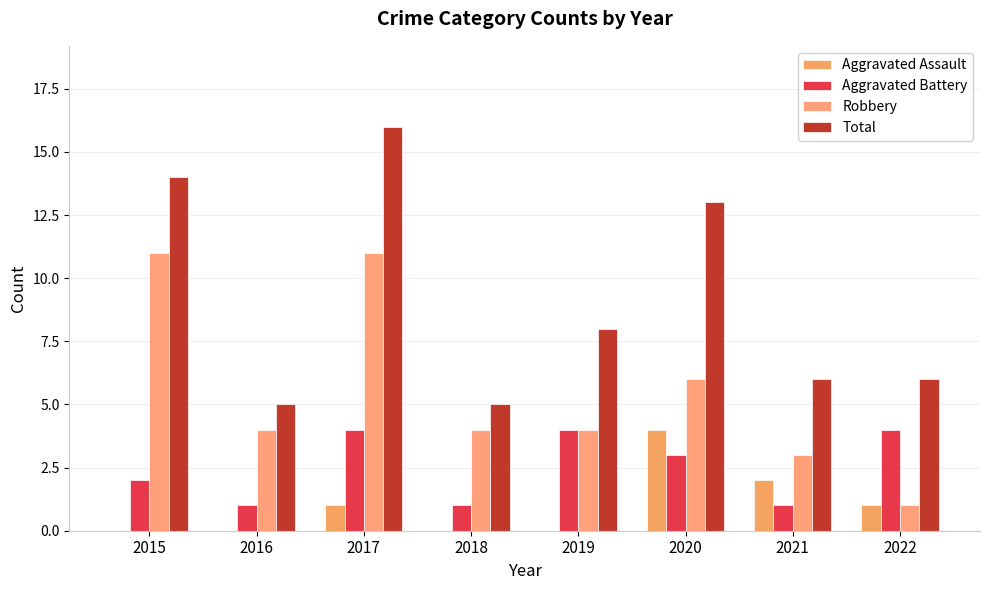

How many series are shown in this chart?

4